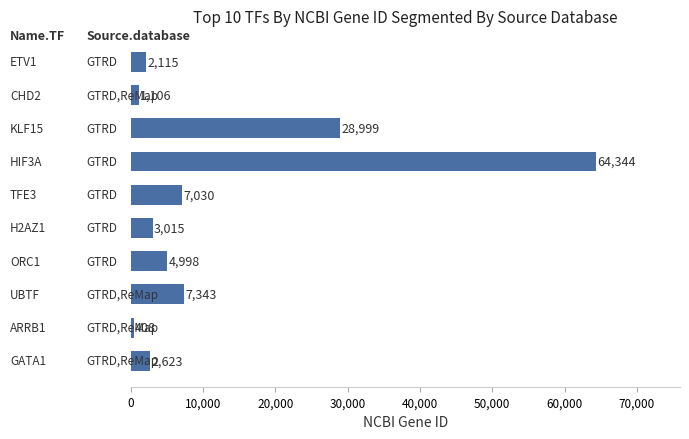

What is the difference between the maximum and minimum values?

63936